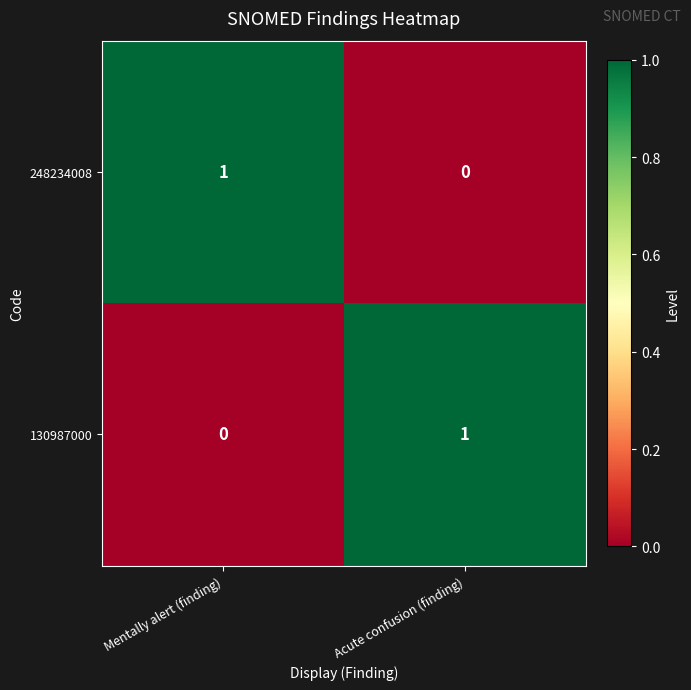

How many categories are shown in the chart?

2